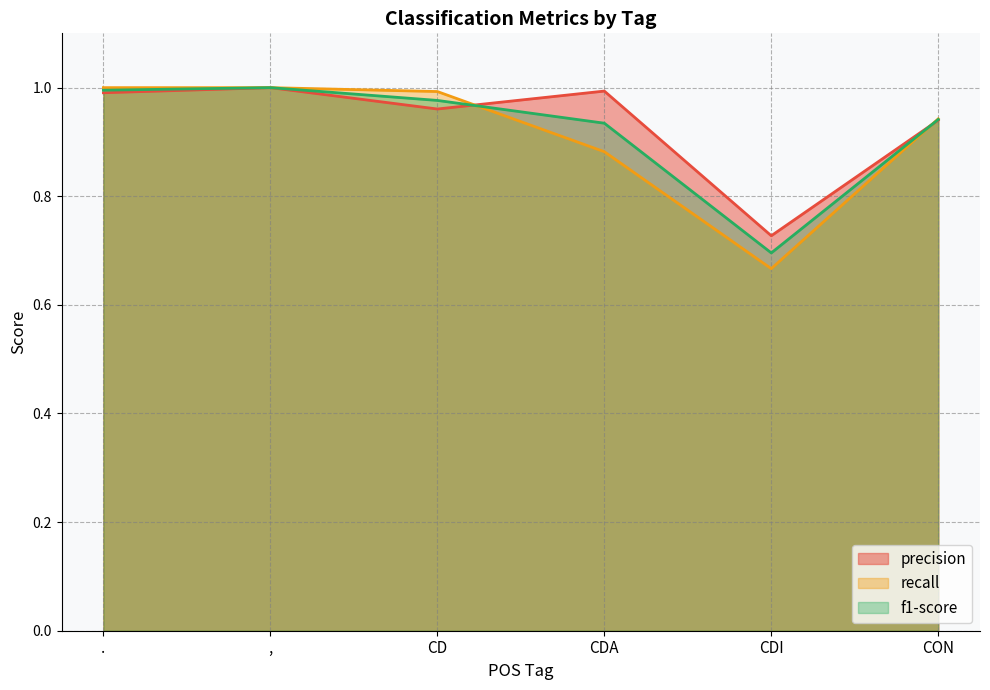

What are all the series names shown in the legend?

precision, recall, f1-score